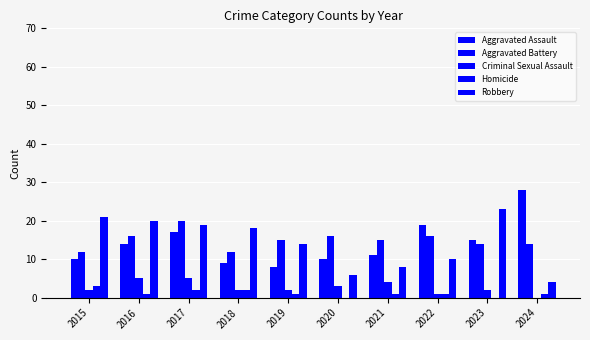

True or false: Criminal Sexual Assault has a value of 2 at 2018.

True